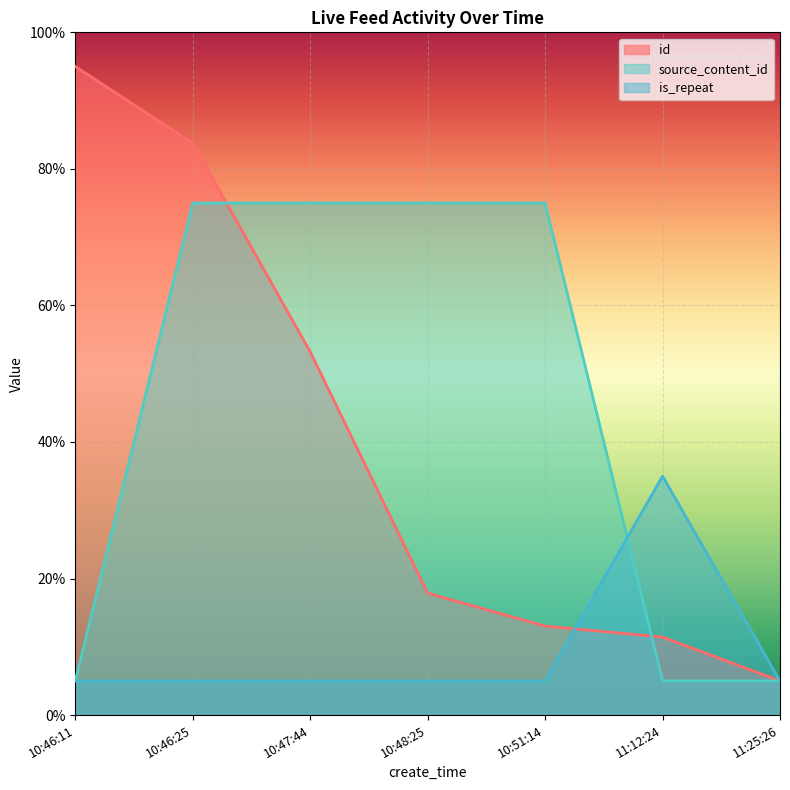

How many intersections are there between is_repeat and source_content_id?

1